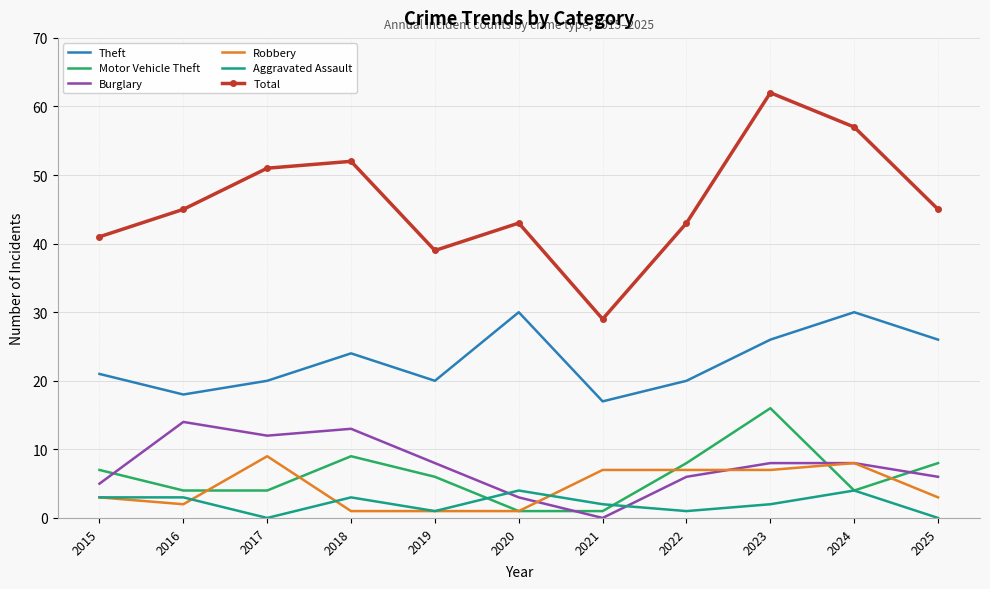

True or false: Burglary and Total intersect in this chart.

False